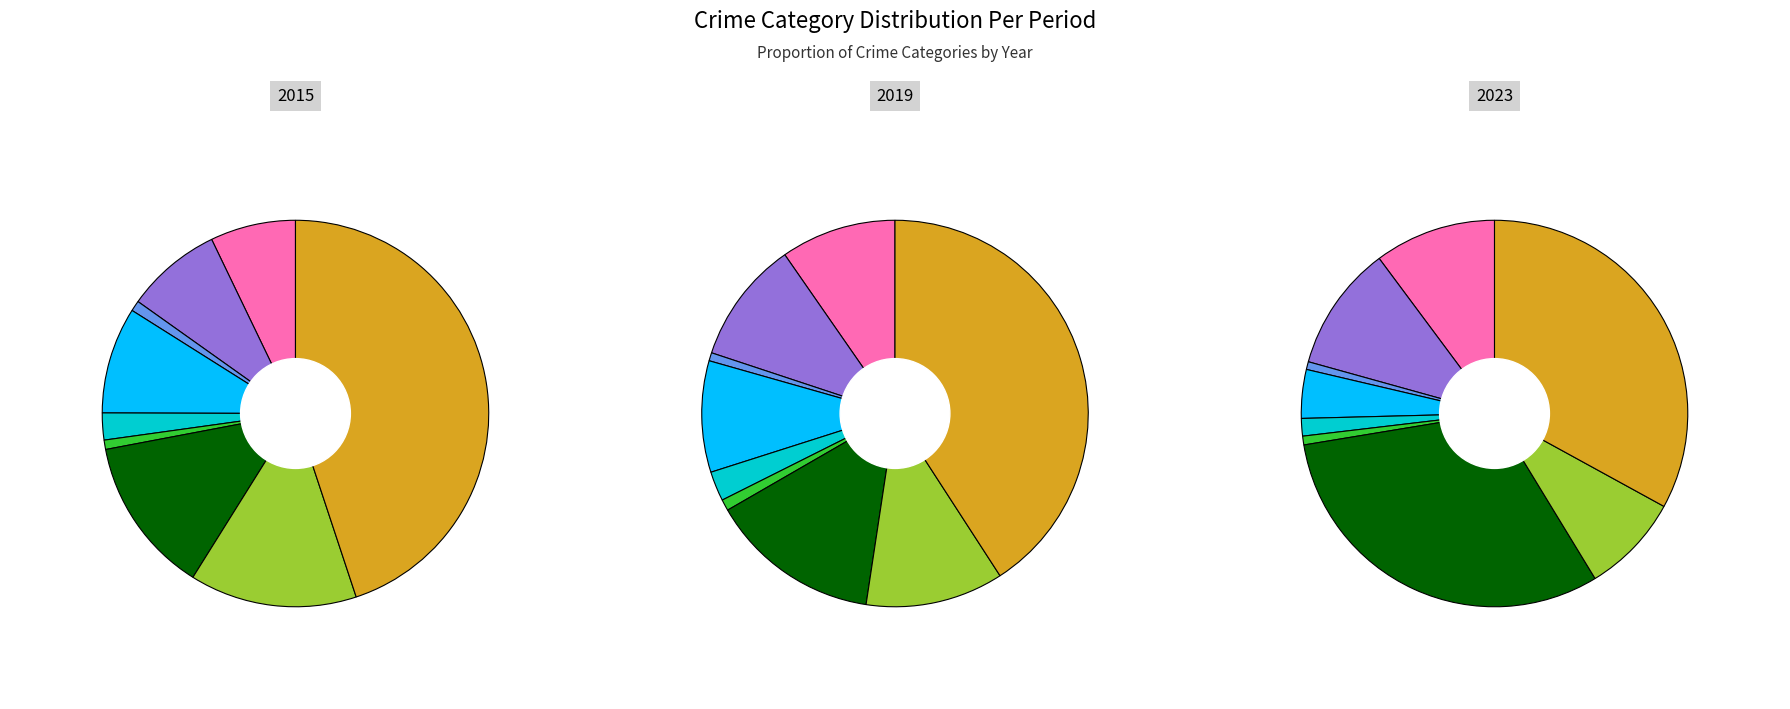

Is it true that Burglary is 1% of the pie?

False